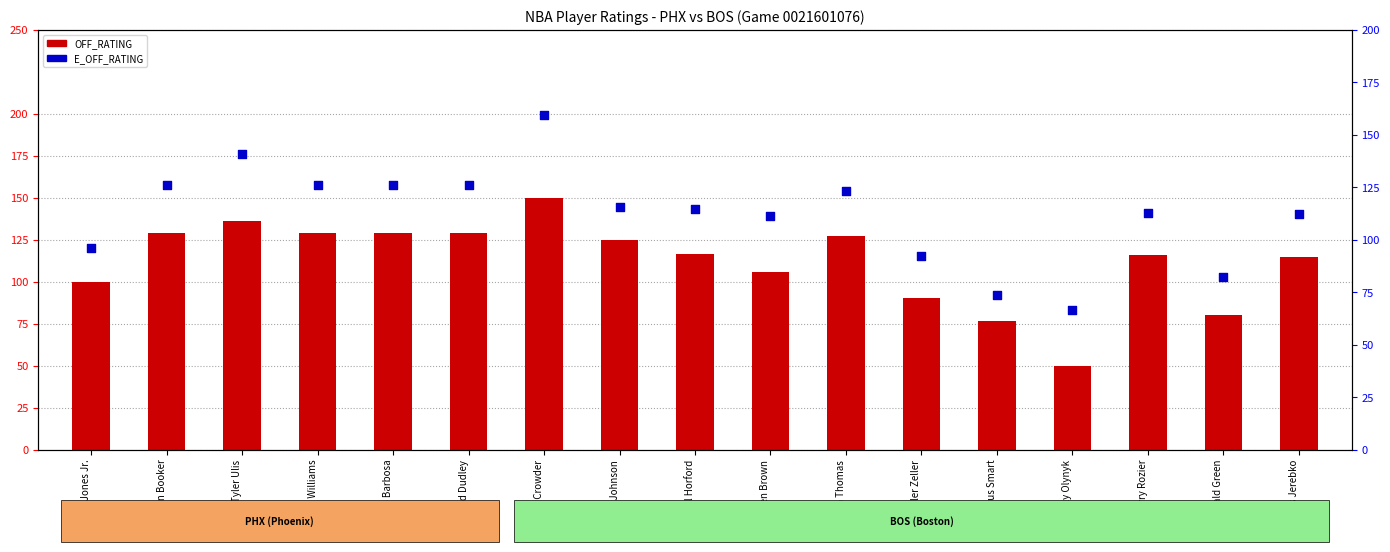

What is the total value across all series at Marcus Smart?

150.2